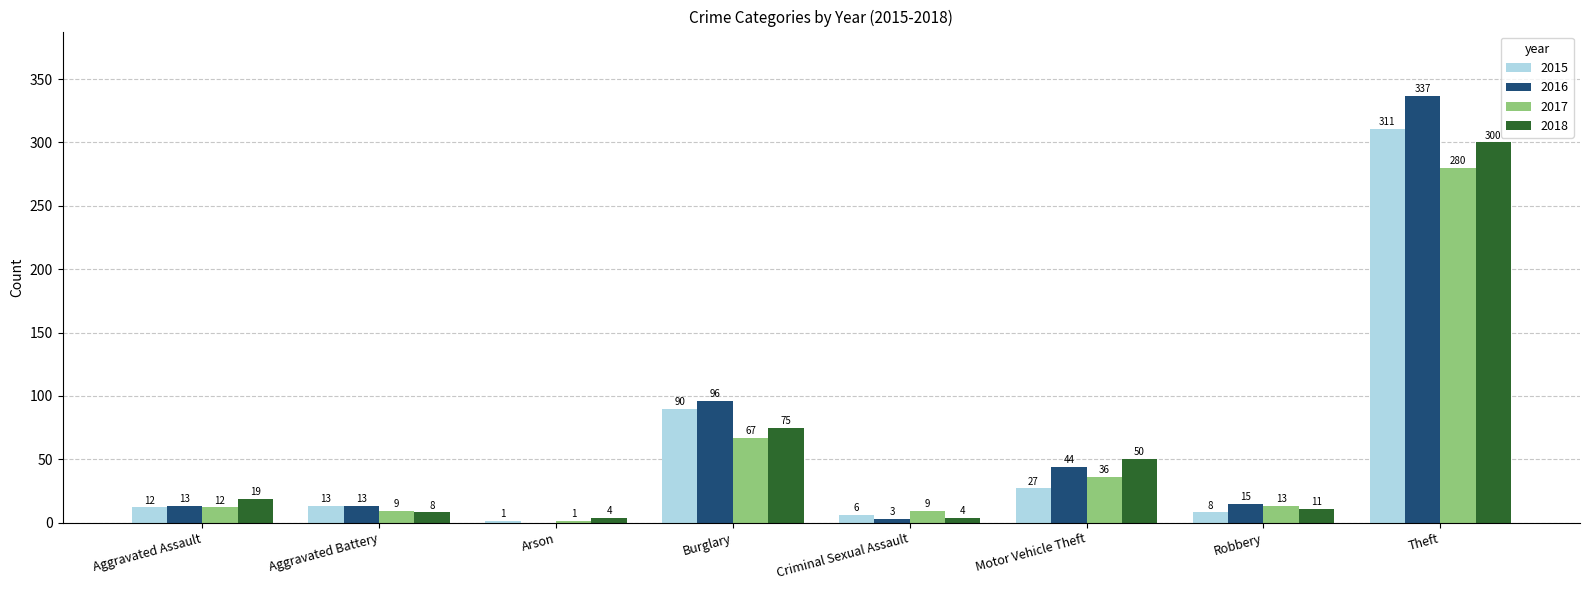

Which series changed the most between Motor Vehicle Theft and Theft?

2016